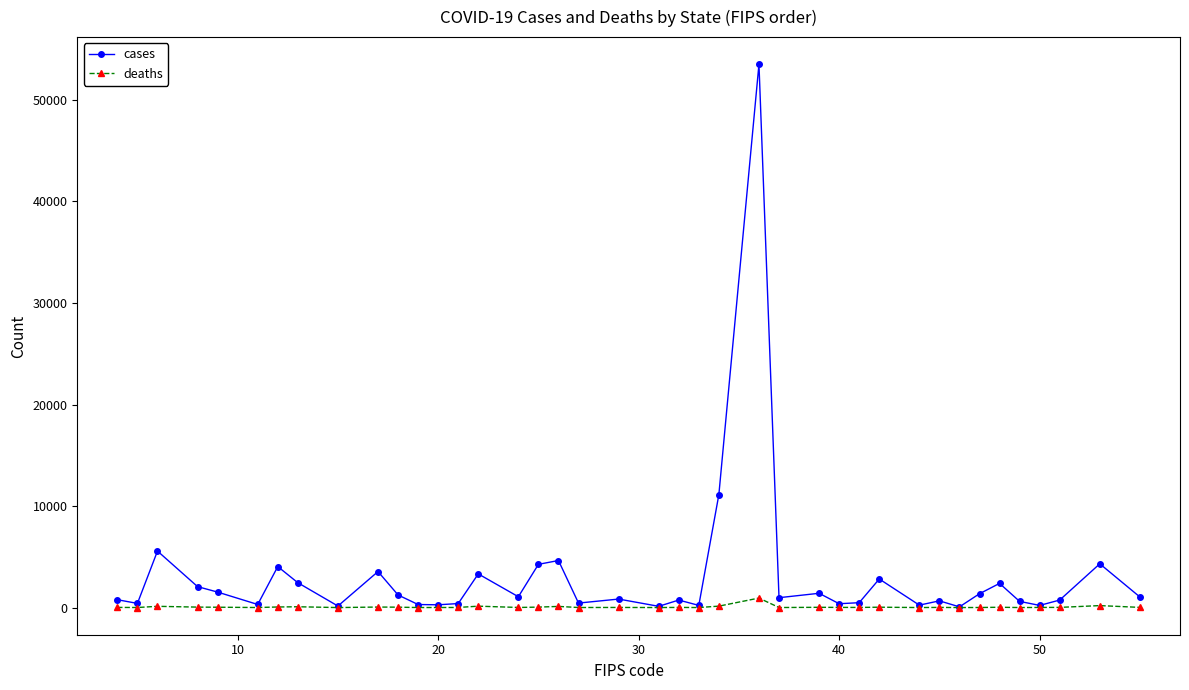

What is the maximum value for cases?

53517